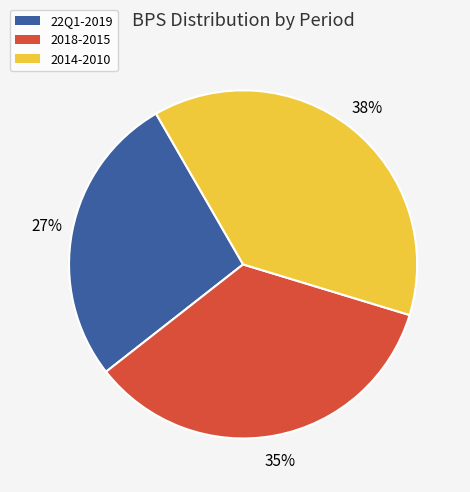

Combined, do 2014-2010 and 2018-2015 account for over 50%?

Yes